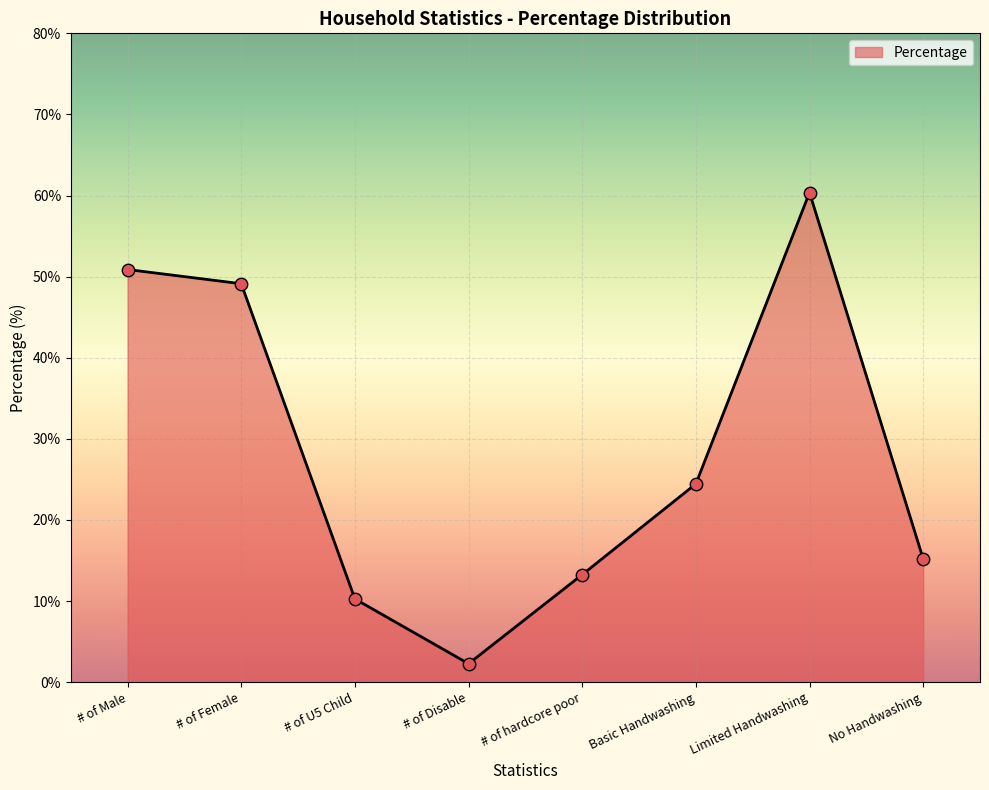

What is the ratio of the value at No Handwashing to the value at # of Disable?

6.7